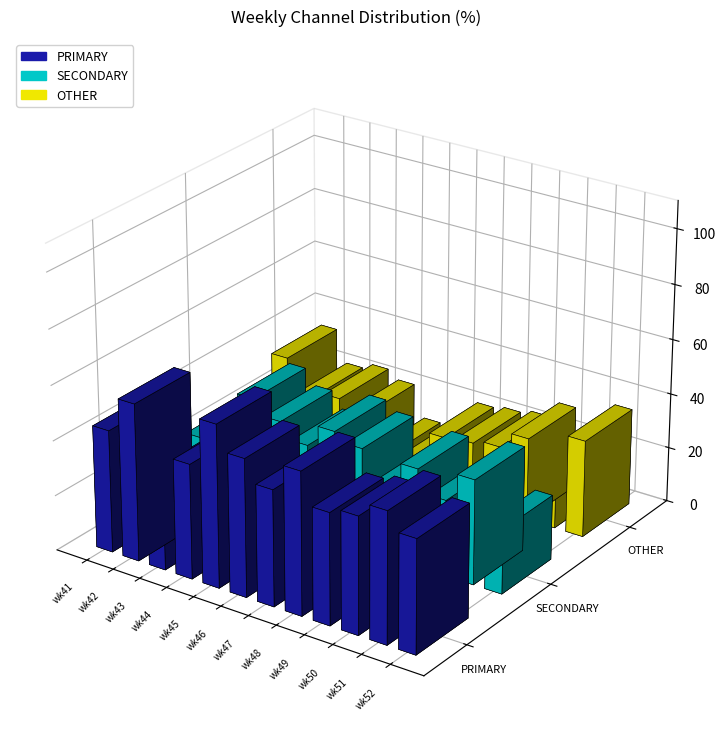

Reading left to right, transcribe all the data shown in this chart.

PRIMARY: 44.4	57.1	33.3	41.7	59.1	50.0	42.1	51.9	40.5	42.5	47.6	41.2
SECONDARY: 22.2	21.4	42.9	37.5	31.8	40.0	36.8	25.9	35.7	27.5	38.1	23.5
OTHER: 33.3	21.4	23.8	20.8	9.1	10.0	21.1	22.2	23.8	30.0	14.3	35.3